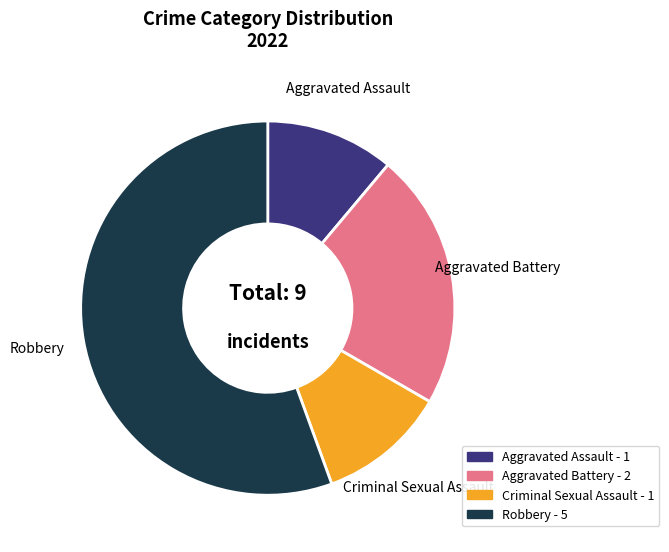

True or false: Aggravated Battery accounts for 22% of the total.

True